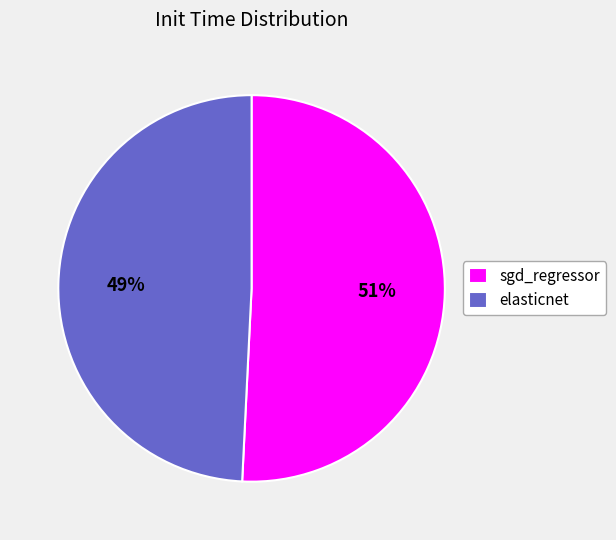

To the nearest percent, what is the combined percentage of sgd_regressor and elasticnet?

100%